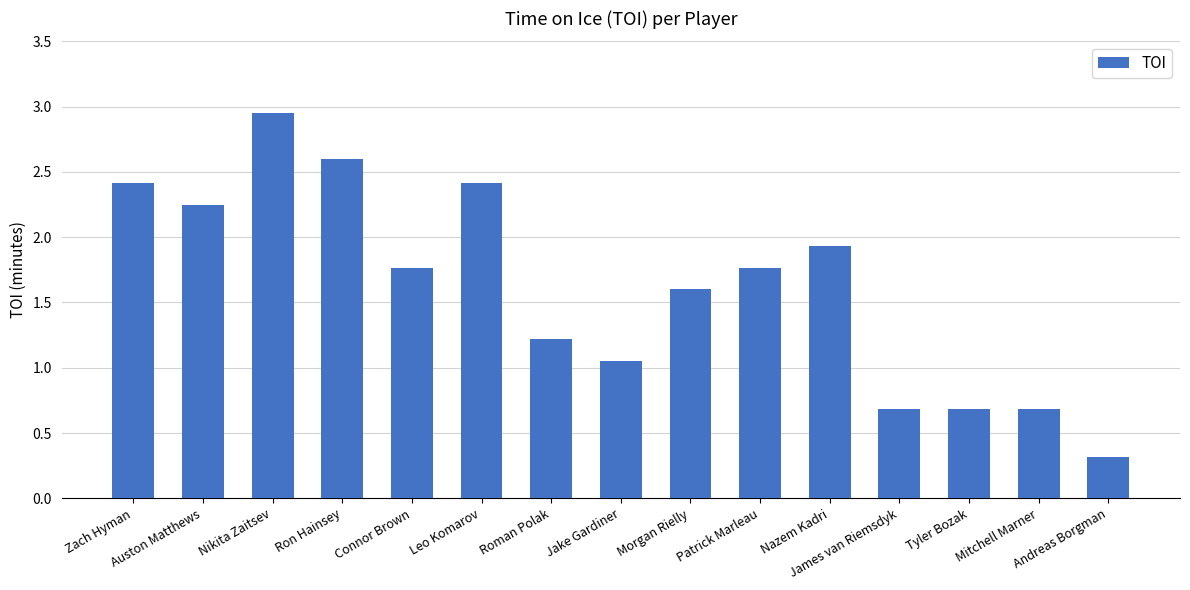

What is the smallest value displayed?

0.3